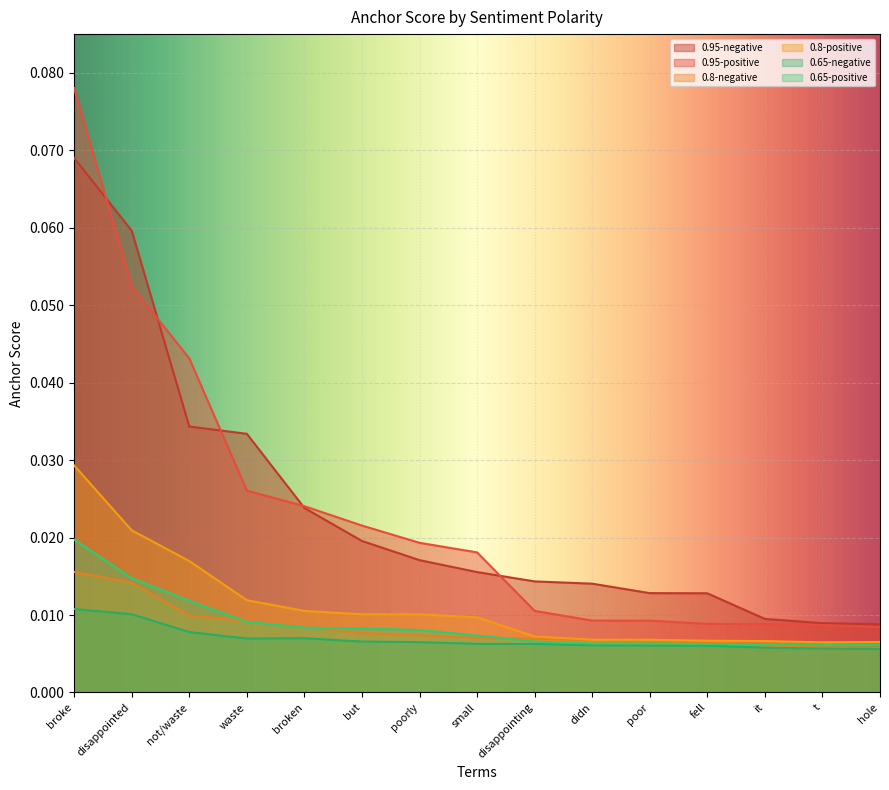

True or false: 0.8-positive and 0.65-positive intersect in this chart.

False